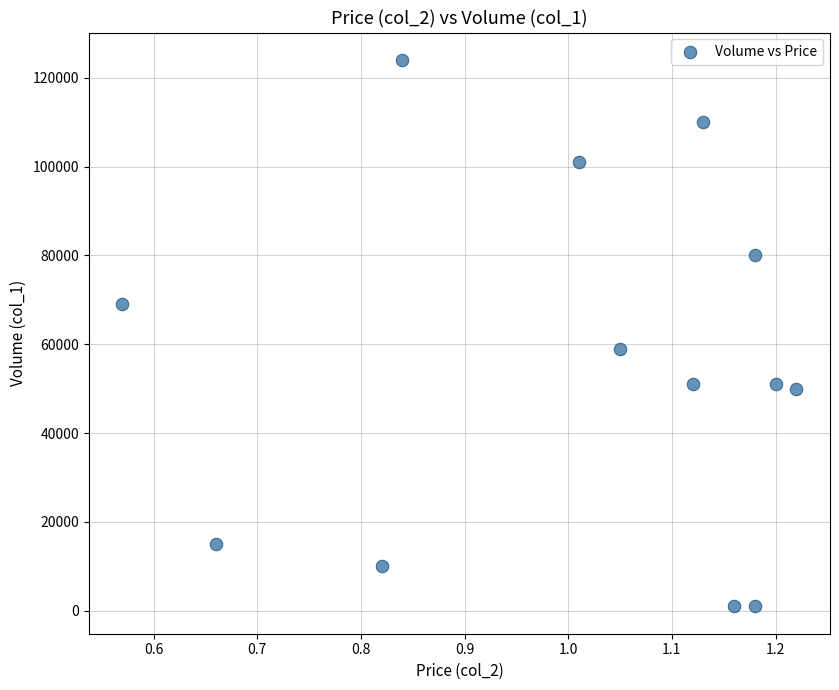

What is the range of Y values (max minus min)?

123000